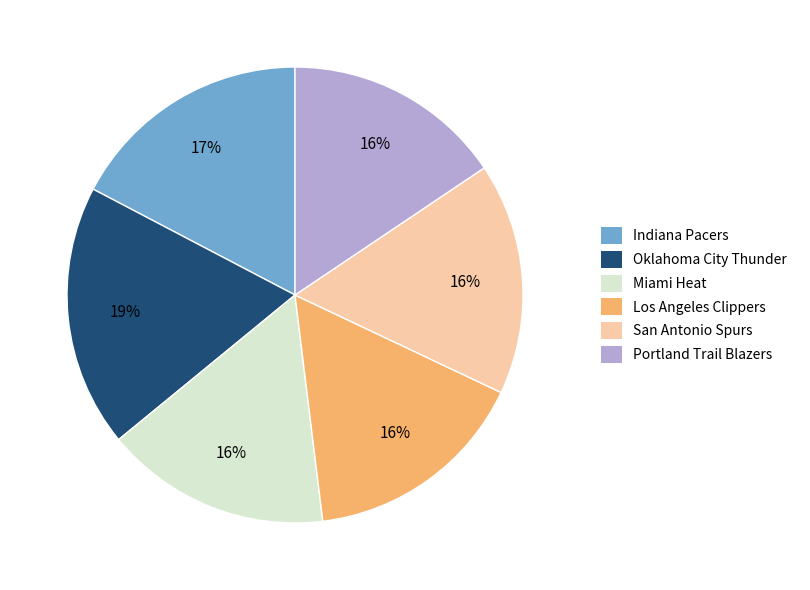

To the nearest percent, what is the combined percentage of Oklahoma City Thunder and Indiana Pacers?

36%